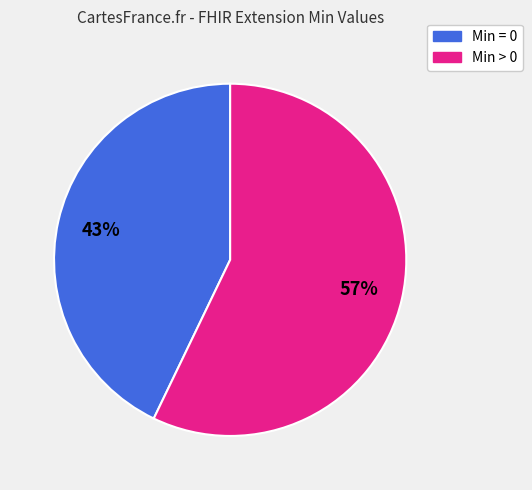

To the nearest percent, what is the average slice percentage?

50%